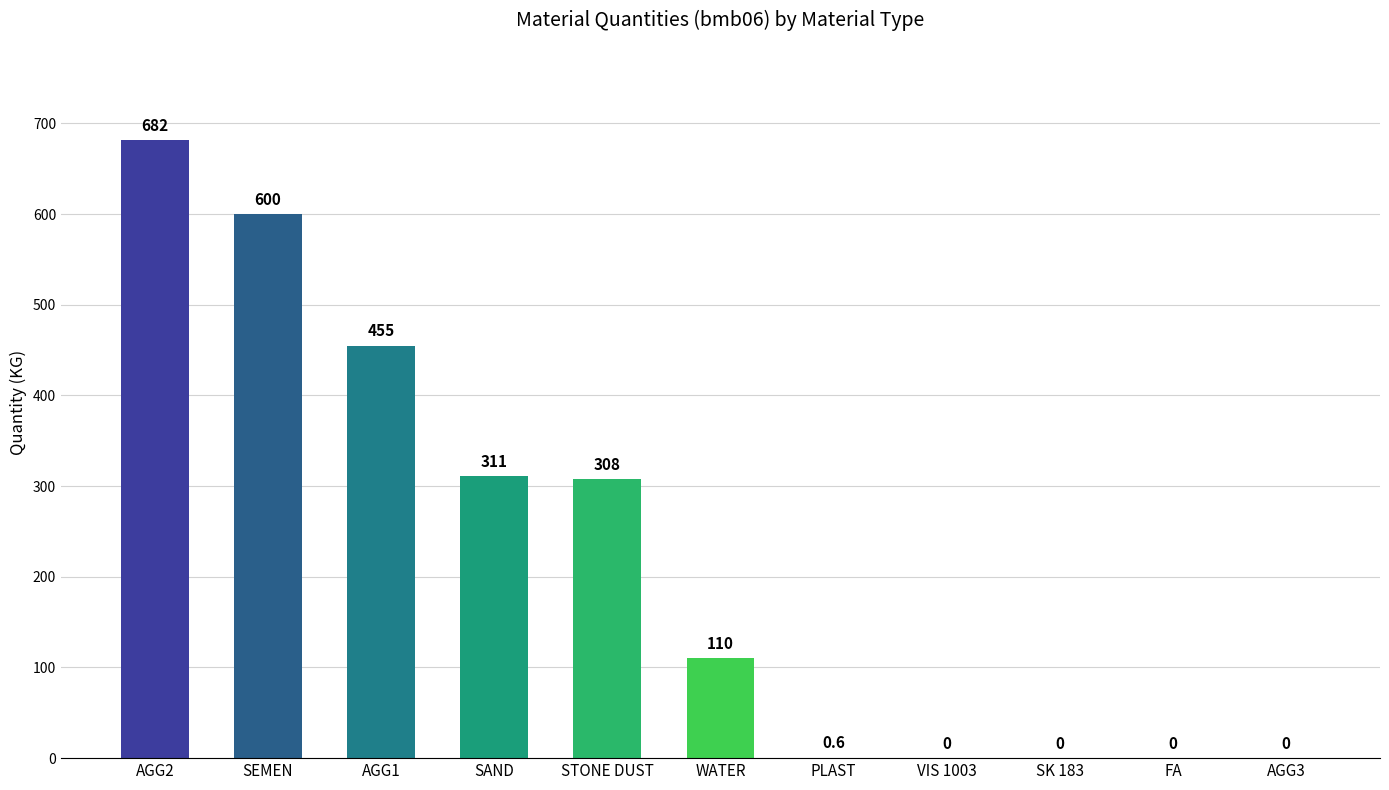

Reading left to right, transcribe all the data shown in this chart.

682.0	600.0	455.0	311.0	308.0	110.0	0.6	0.0	0.0	0.0	0.0